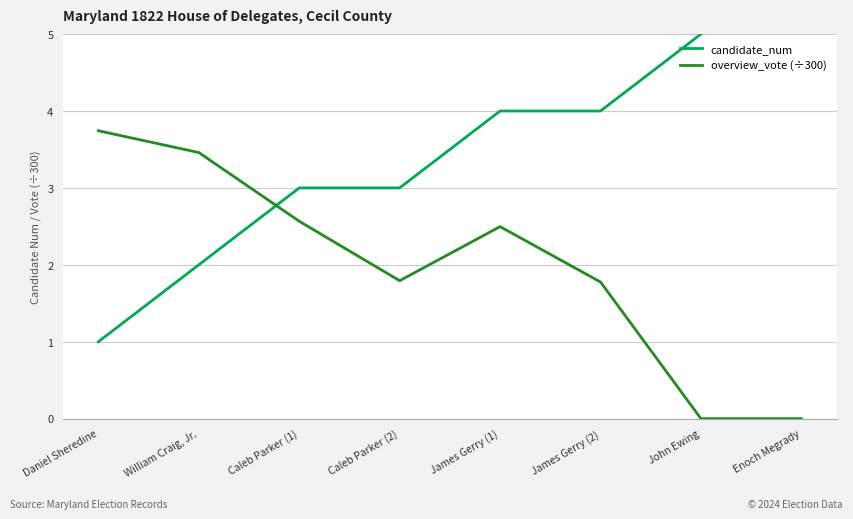

How many overview_vote (÷300) values are between 1 and 3?

4